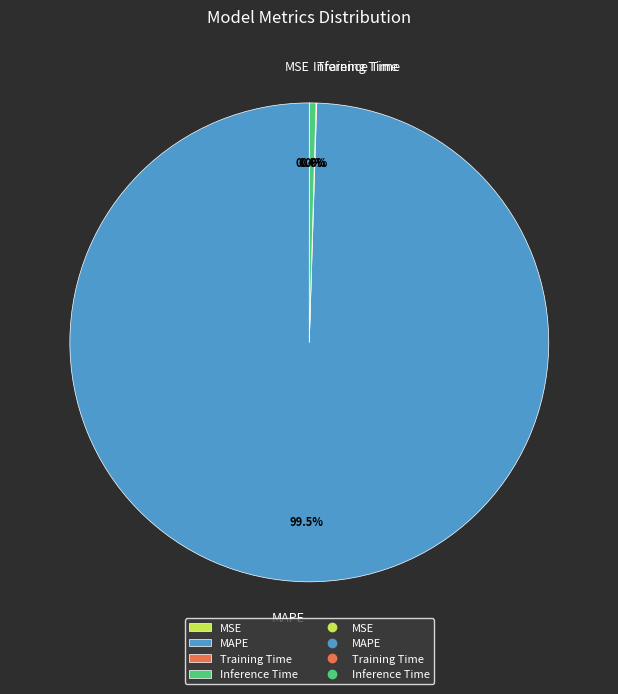

What is the largest slice in the pie chart?

MAPE